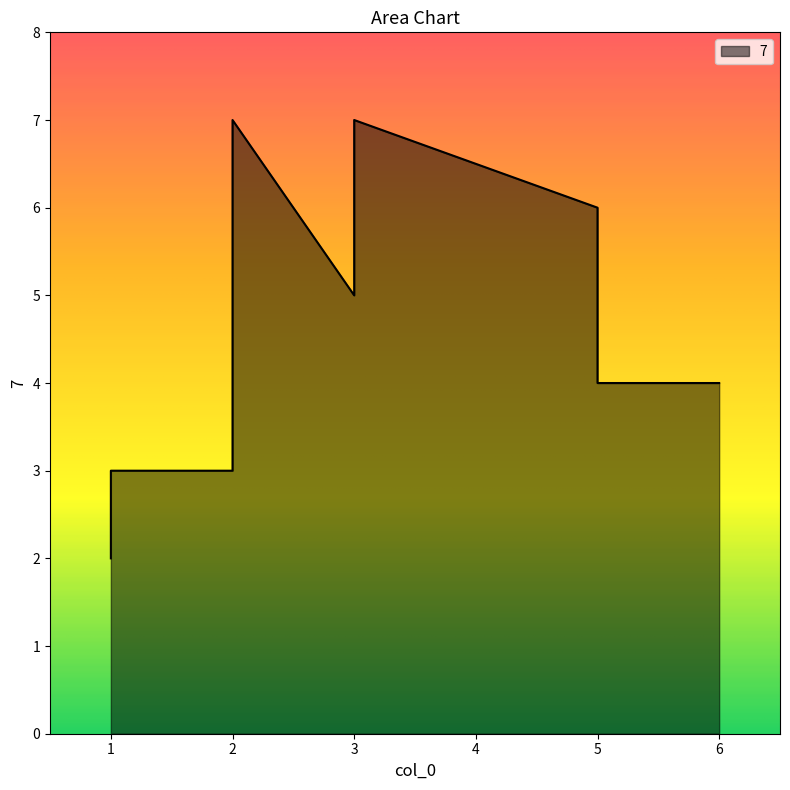

Which category has the highest value across all series?

2